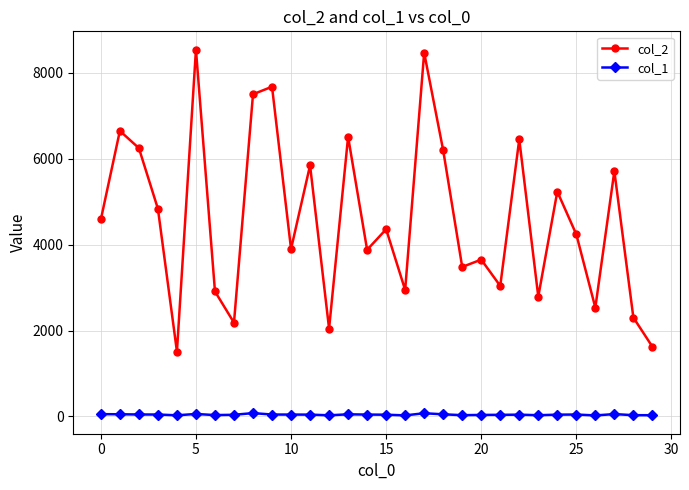

How many series are shown in this chart?

2